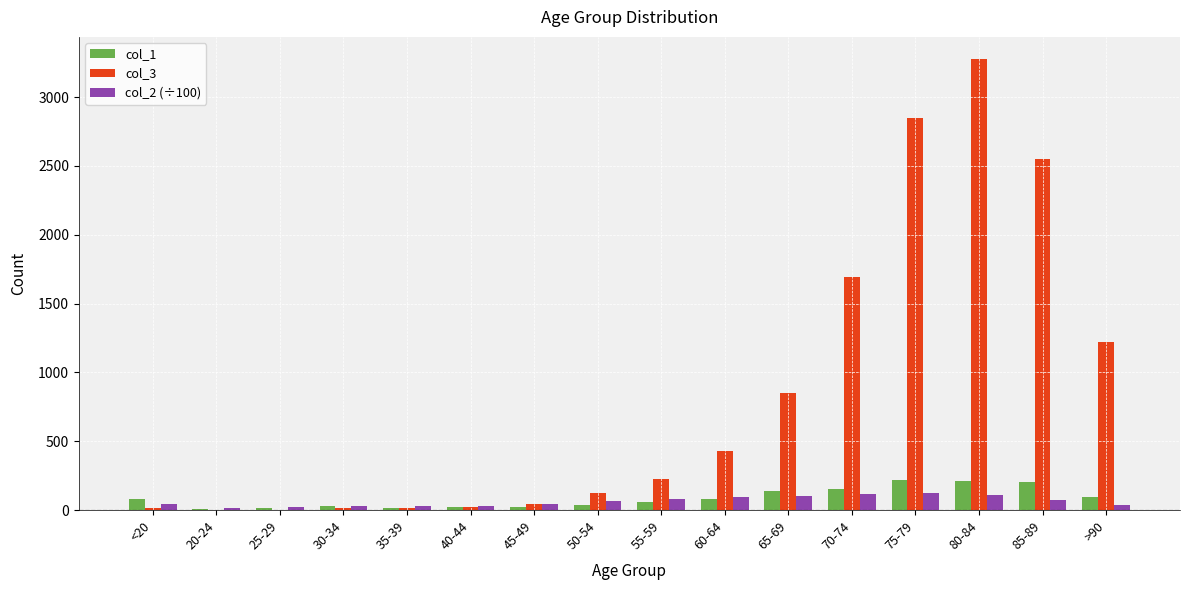

Which series has the largest total across all categories?

col_3